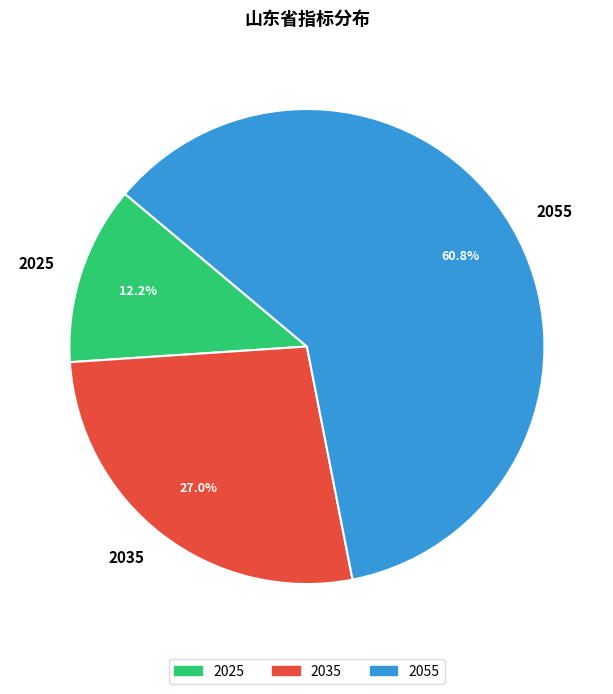

Which category has the biggest portion of the pie?

2055